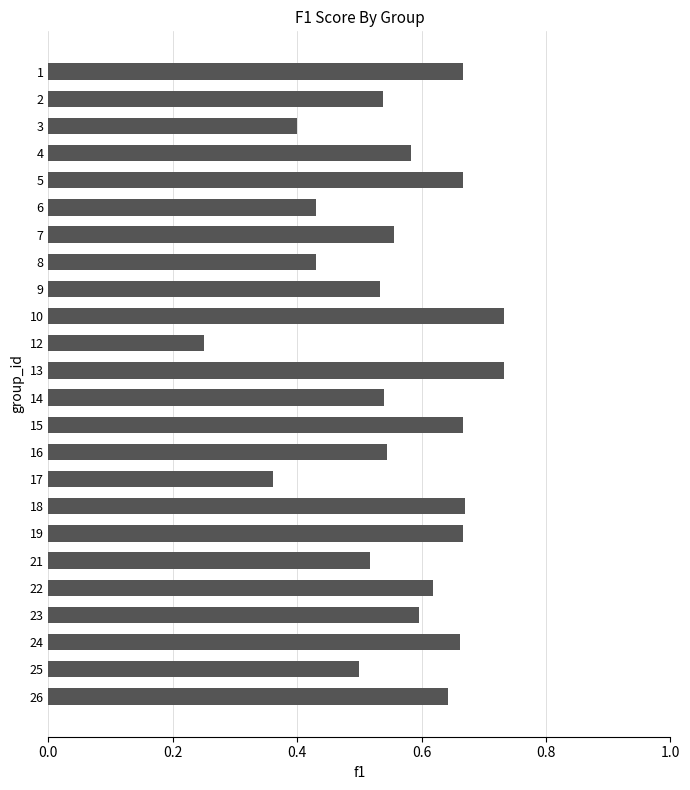

The chart shows a value of 0.2 at 25. True or false?

False